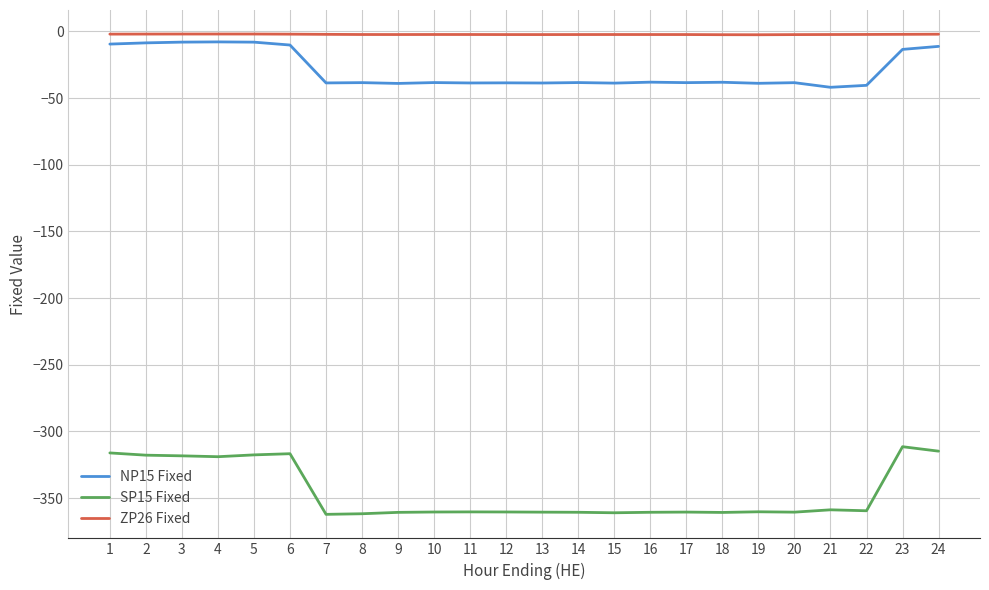

Which series has the widest spread of values?

SP15 Fixed